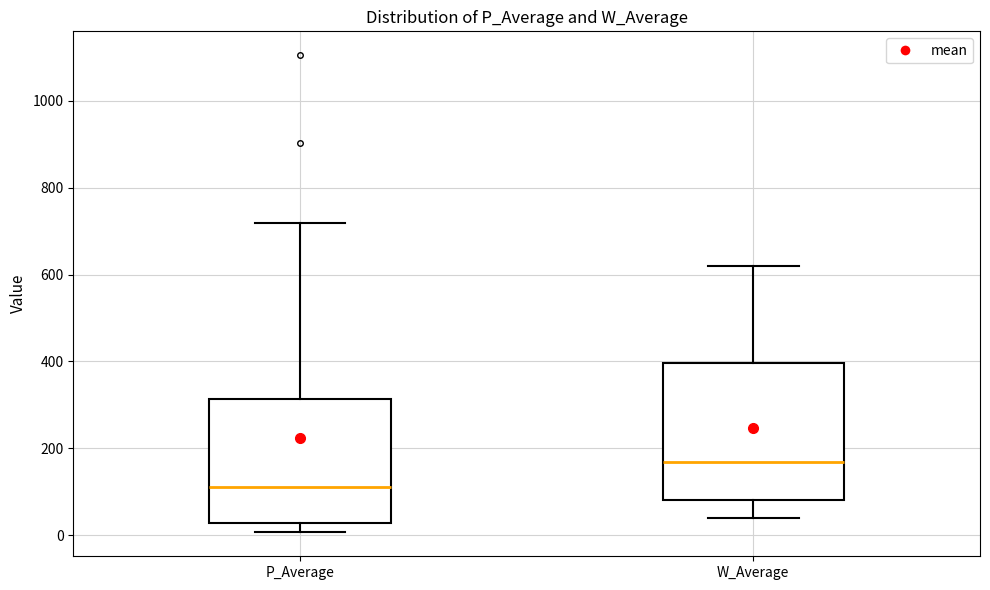

Which box's median line is the lowest?

P_Average